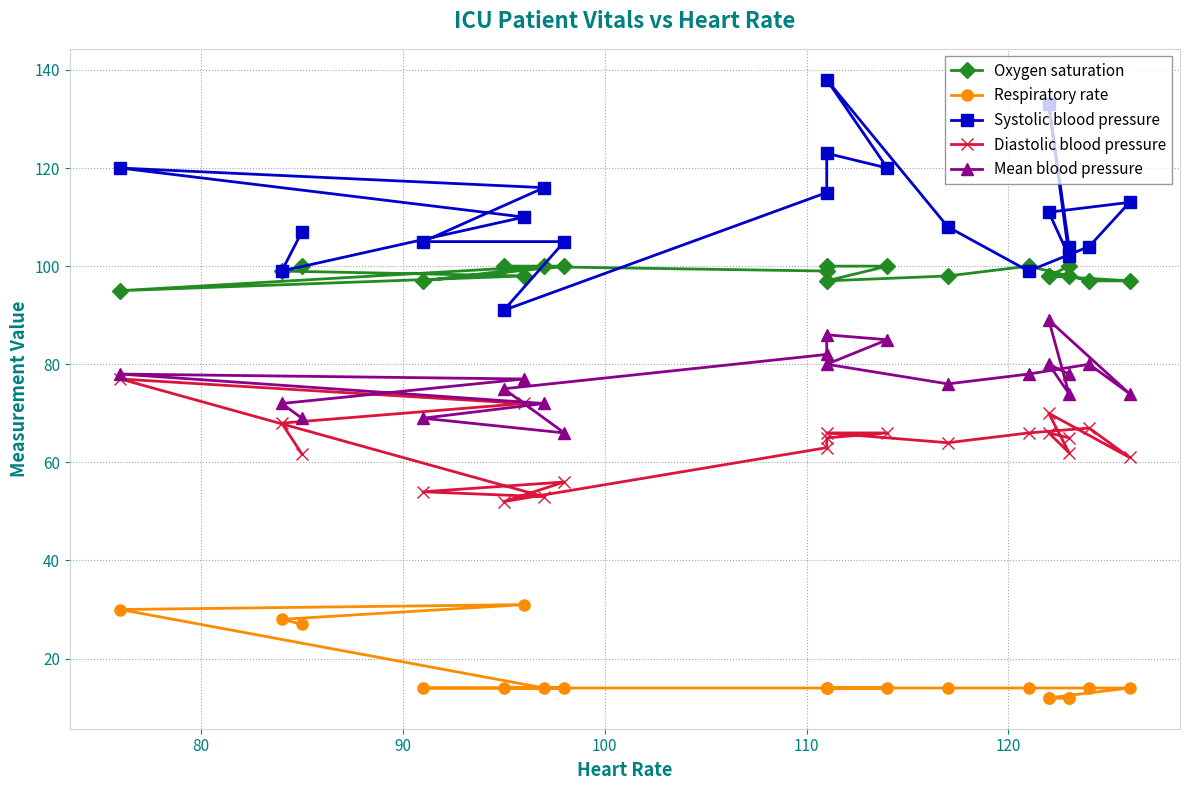

What is the maximum value shown in the chart?

138.0